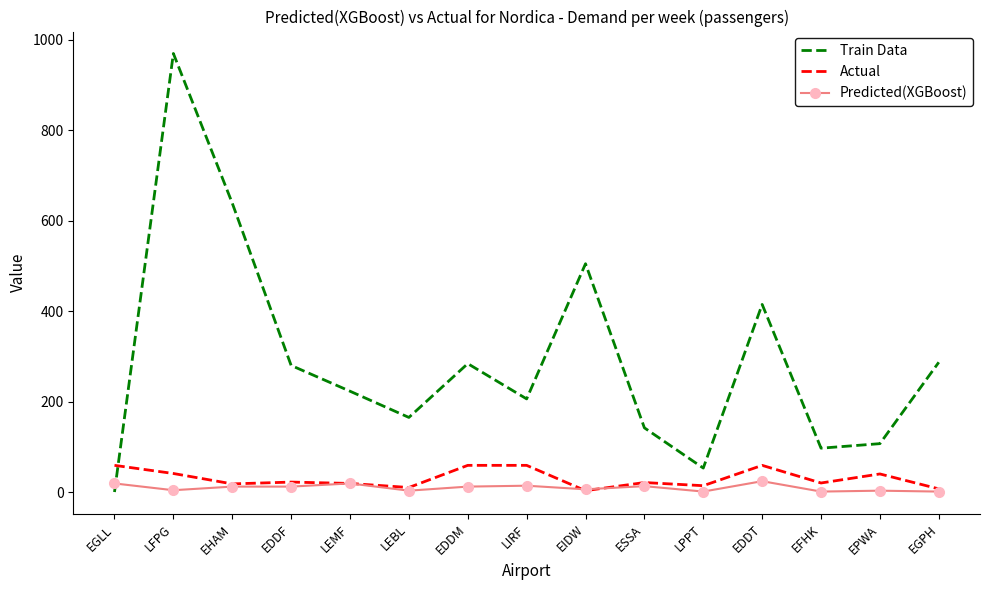

True or false: Predicted(XGBoost) has a value of 12 at EDDF.

True